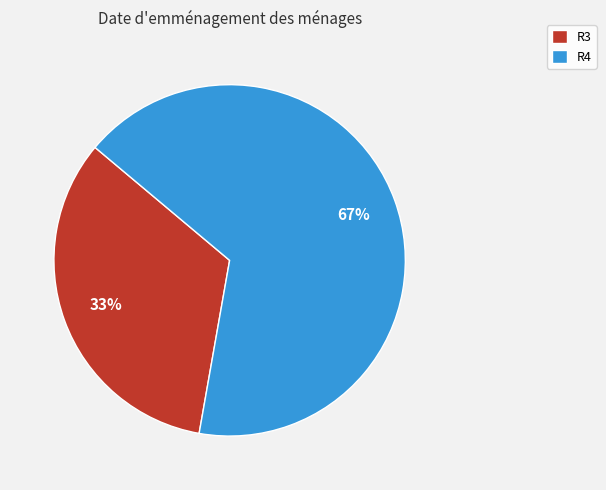

Combined, do R3 and R4 account for over 50%?

Yes